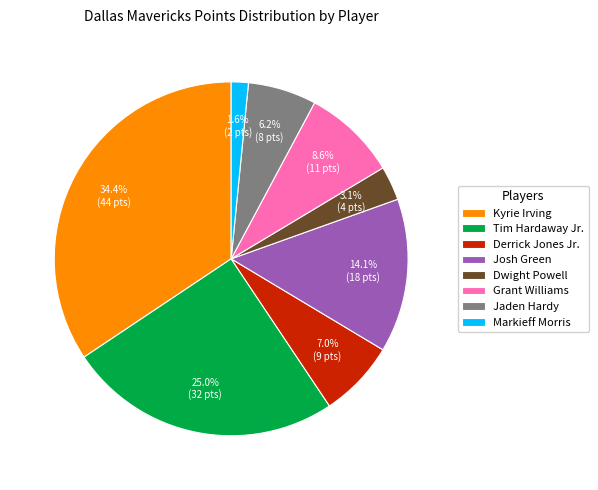

Approximately how many times larger is the value at Derrick Jones Jr. compared to Jaden Hardy?

1.1